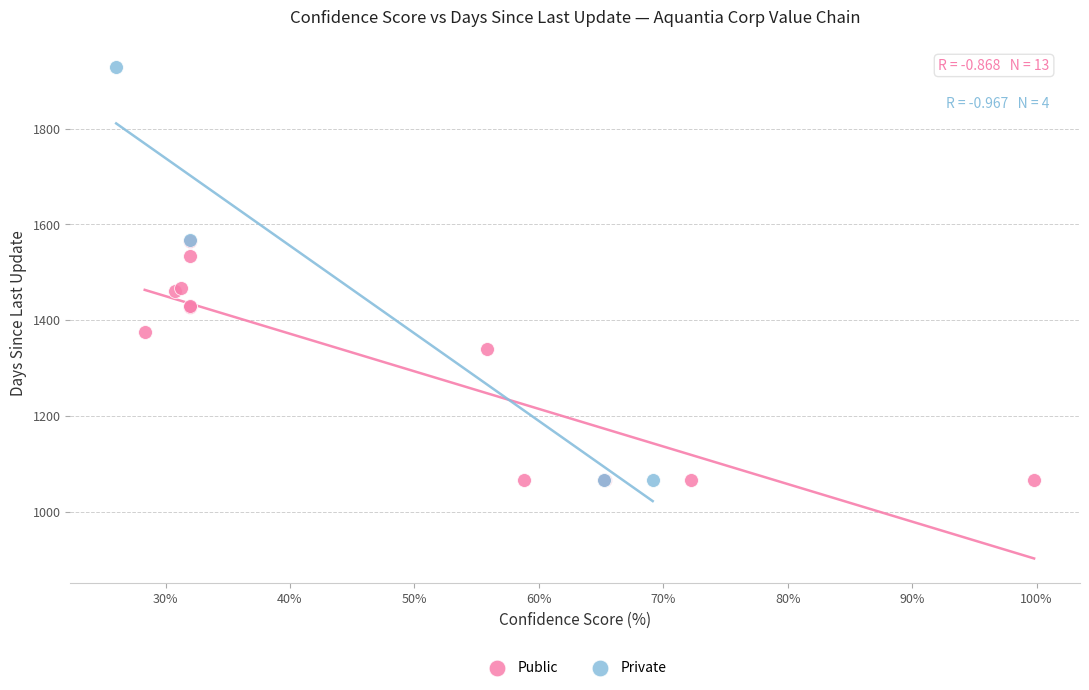

Which series contains the highest Y value?

Private